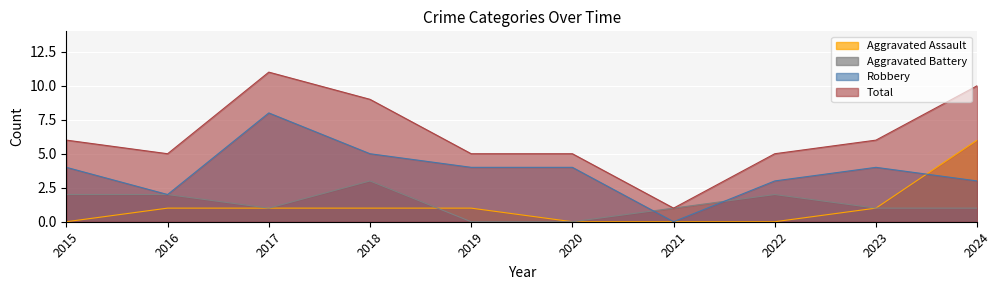

True or false: Robbery has a value of 13 at 2017.

False